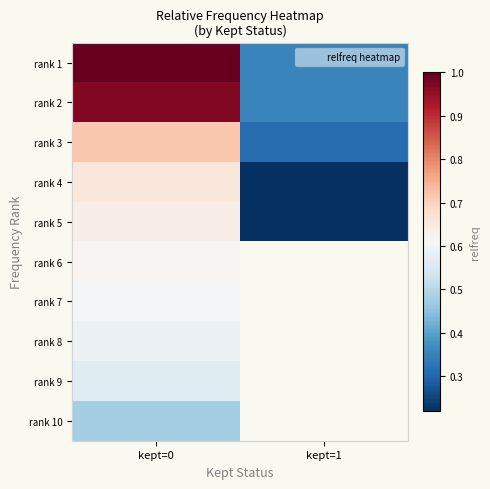

At which label does rank 9 reach its minimum?

kept=0